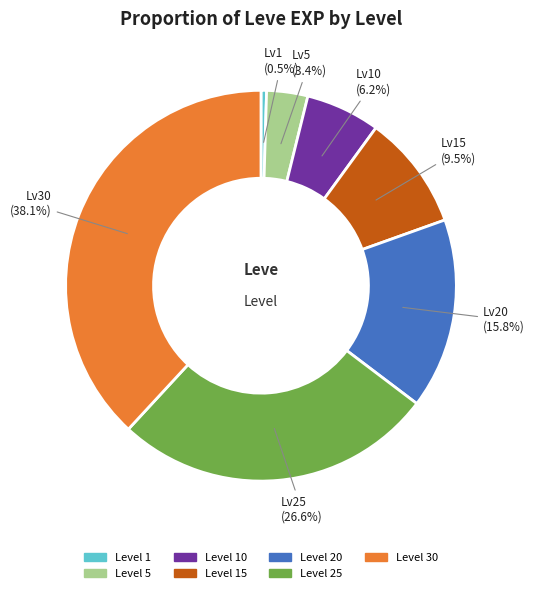

Does any single category account for the majority?

No